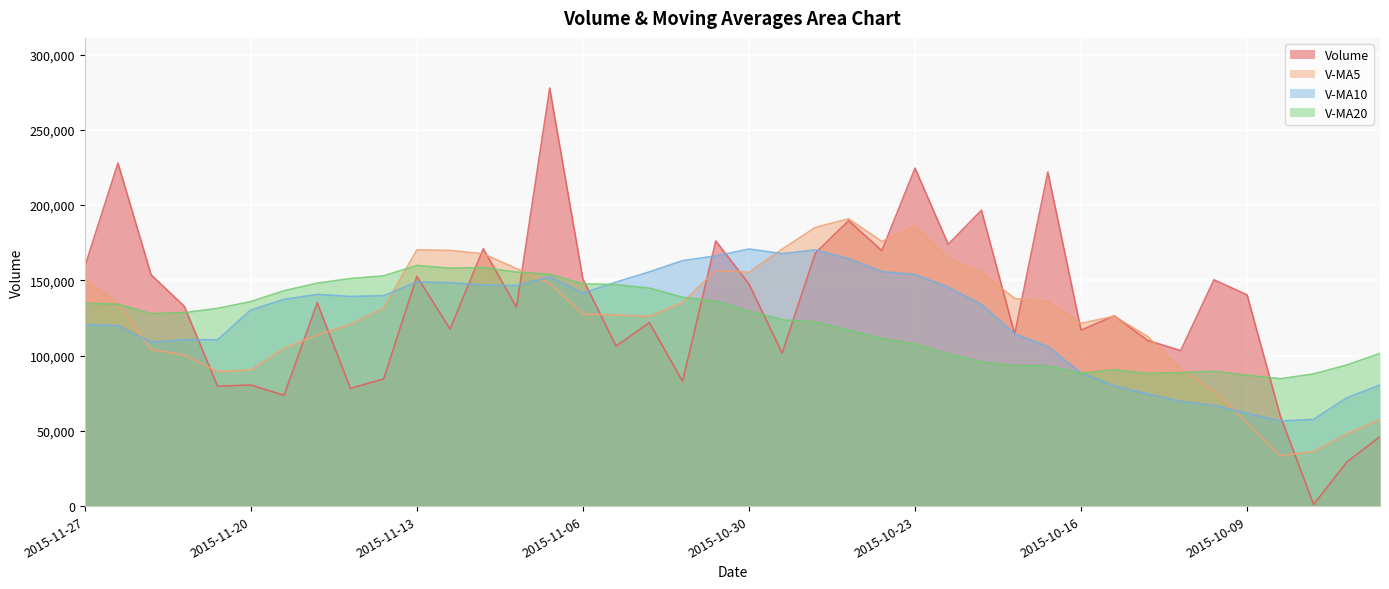

What is the average value of the v_ma5 series?

126057.4